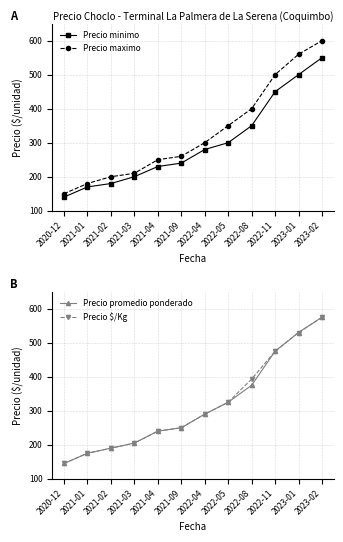

What is the greatest value displayed?

600